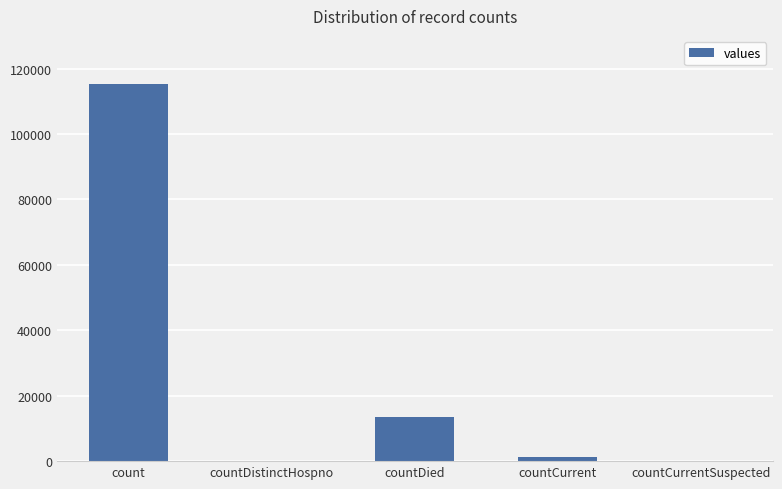

Where is the data nearest to the value 57689?

countDied